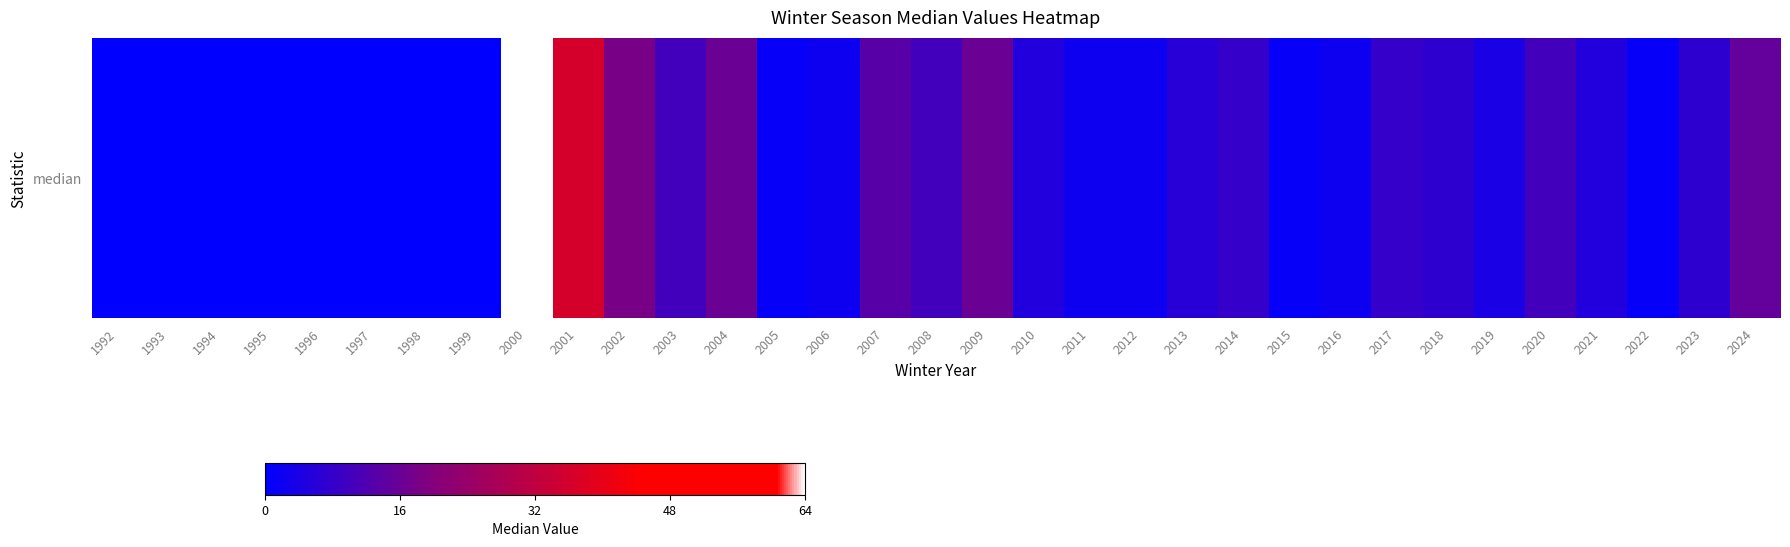

The value at 2006 is 3. True or false?

False